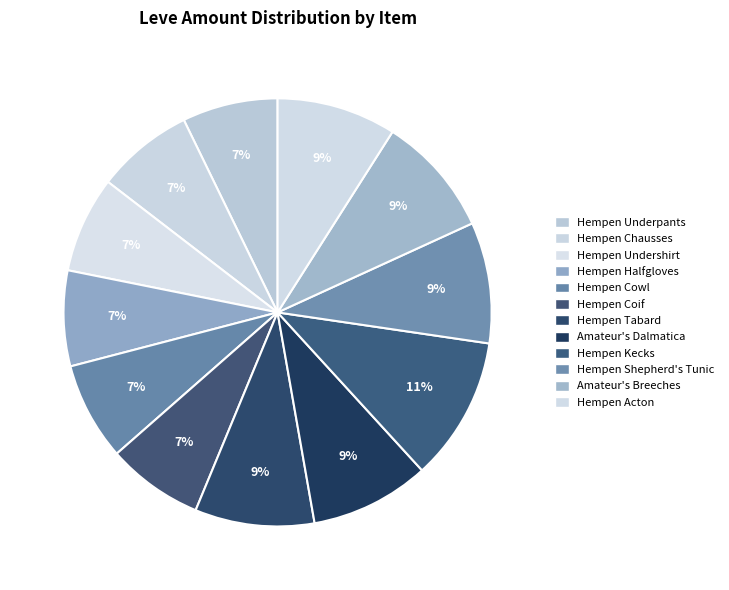

Is the sum of Hempen Acton and Hempen Kecks greater than half?

No